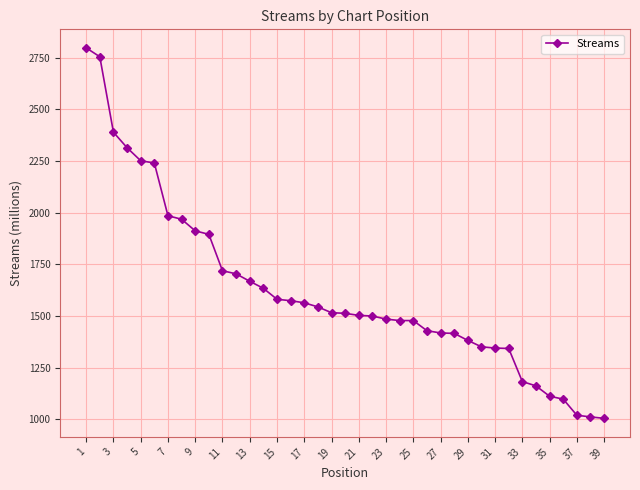

What is the value of the 10th point from the left?

1895